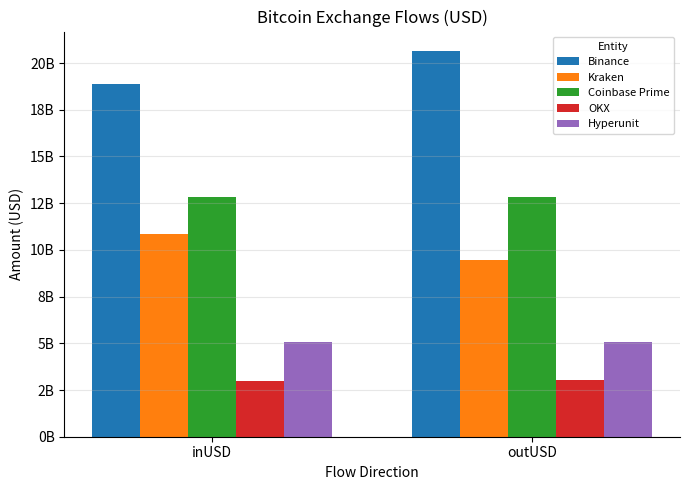

What are all the series names shown in the legend?

Binance, Kraken, Coinbase Prime, OKX, Hyperunit